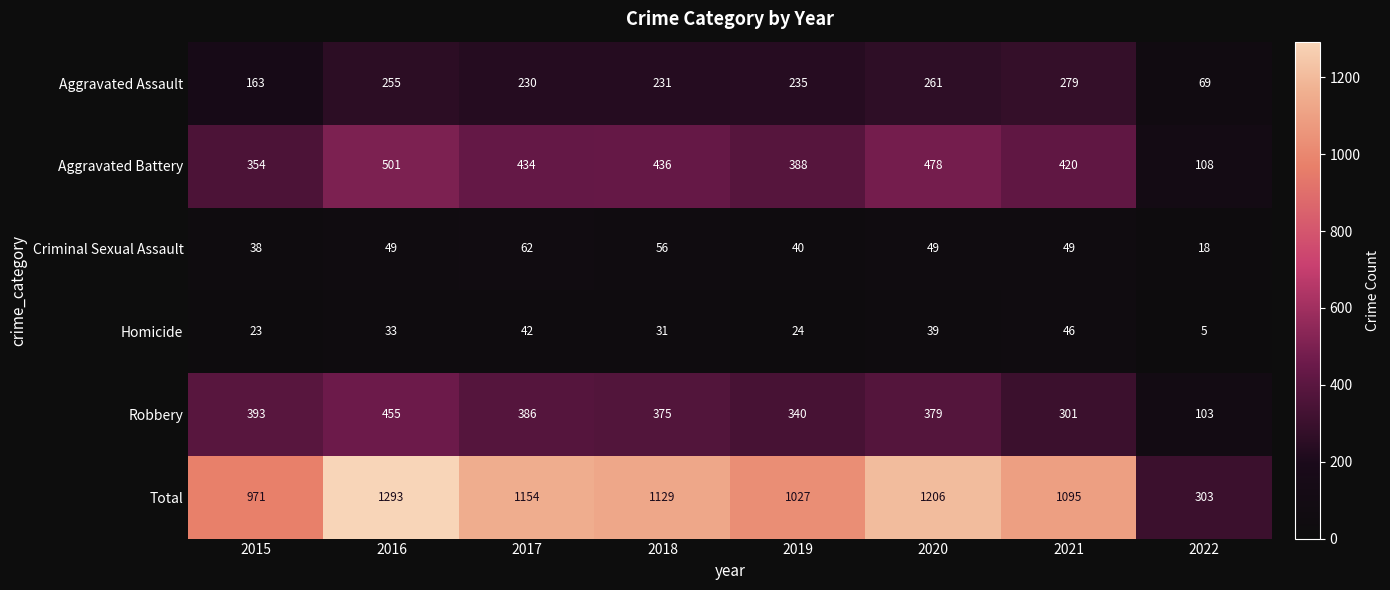

Rank the series by their maximum value, from highest to lowest.

Total, Aggravated Battery, Robbery, Aggravated Assault, Criminal Sexual Assault, Homicide